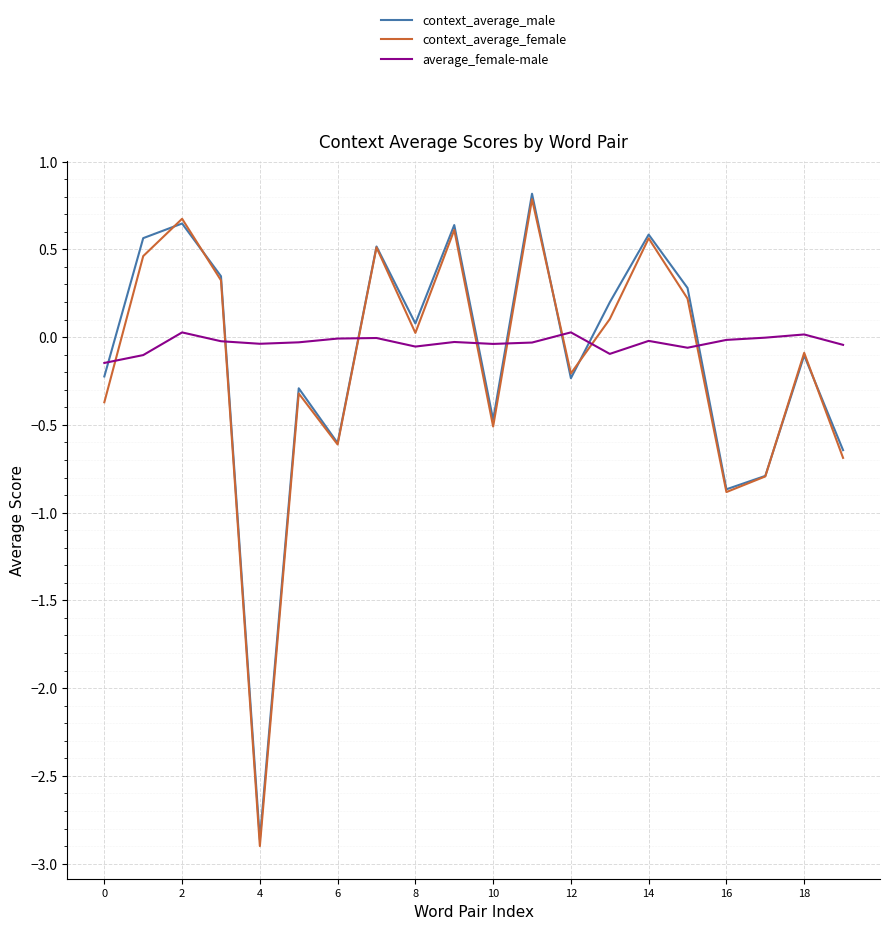

True or false: average_female-male and context_average_male intersect in this chart.

True